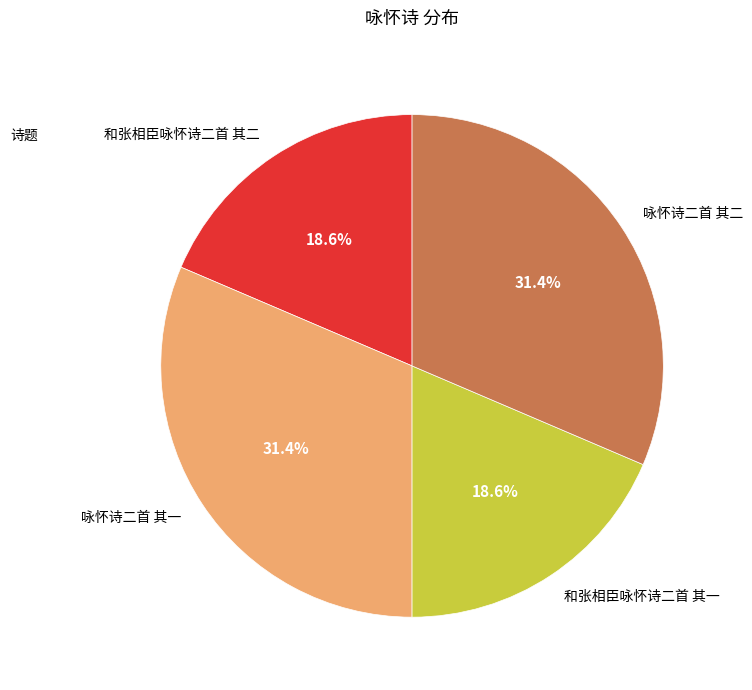

Is there a majority slice in this chart?

No